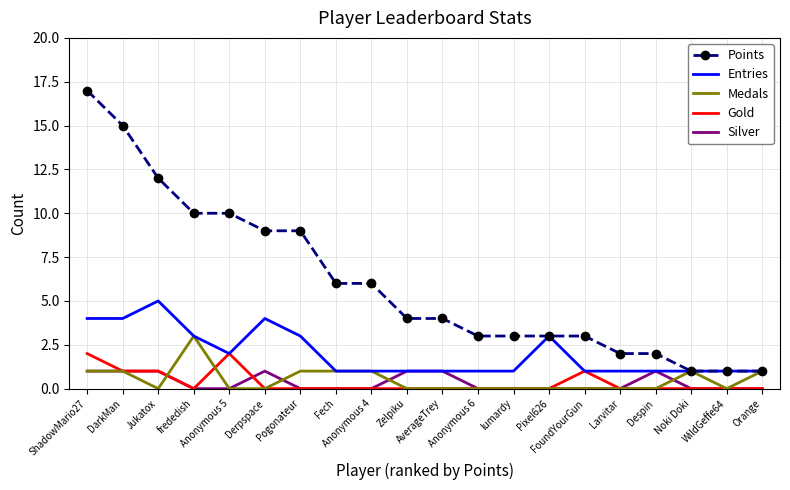

Which series has the widest spread of values?

Points